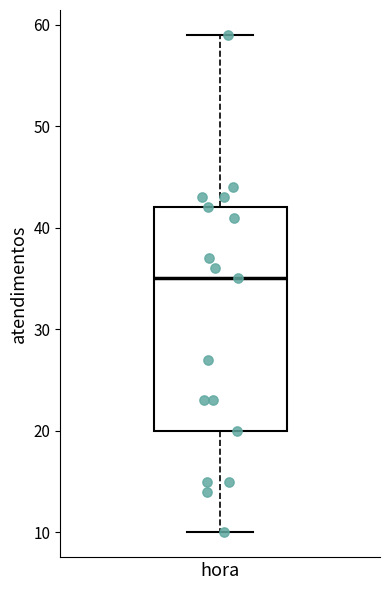

Transcribe this box plot: give where the median line is, the range the box spans, and where the two whiskers end, as read against the y-axis. The values are not printed on the chart, so give them approximately, as read against the axis.

median 35, box 20 to 42, whiskers 10 to 59